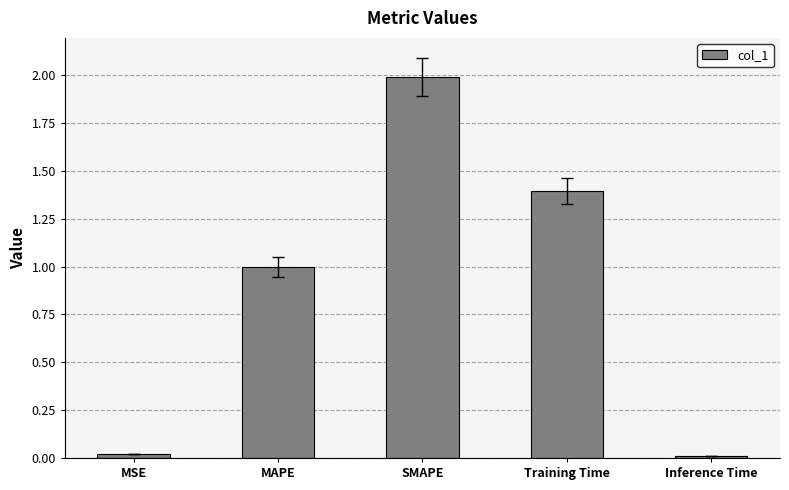

Between MSE and SMAPE, which is larger?

SMAPE